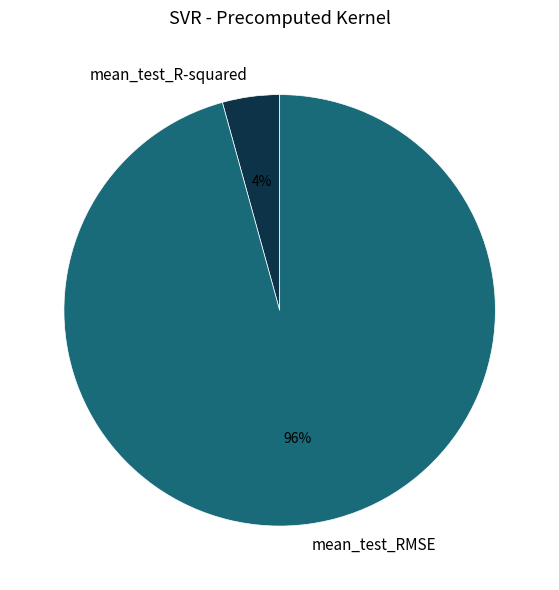

Which category has the biggest portion of the pie?

mean_test_RMSE